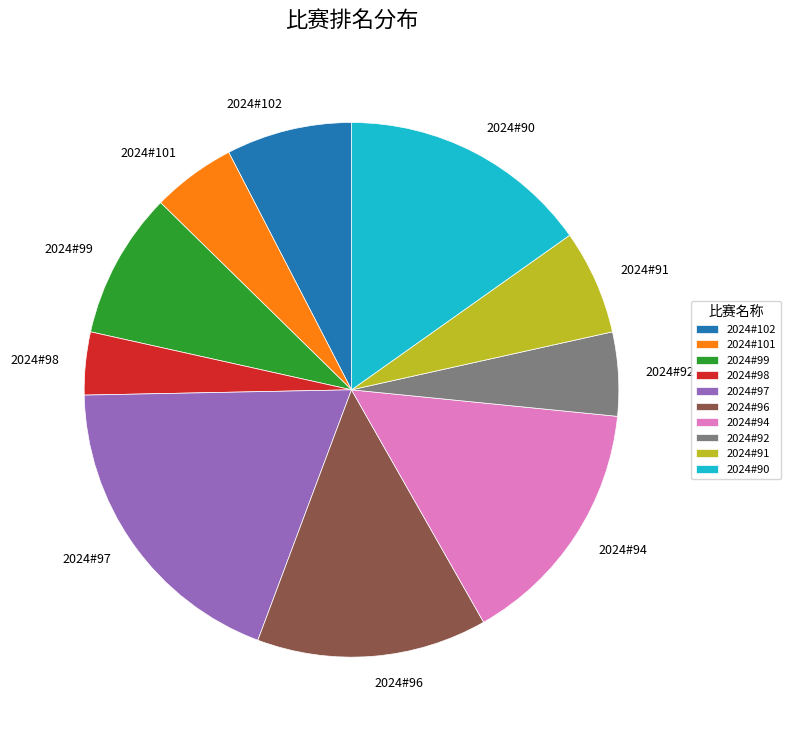

How many slices are in this pie chart?

10